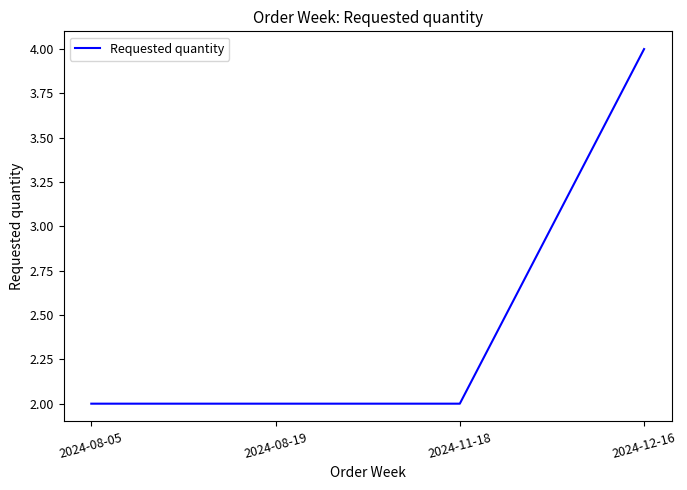

The value at 2024-08-05 is 1. True or false?

False